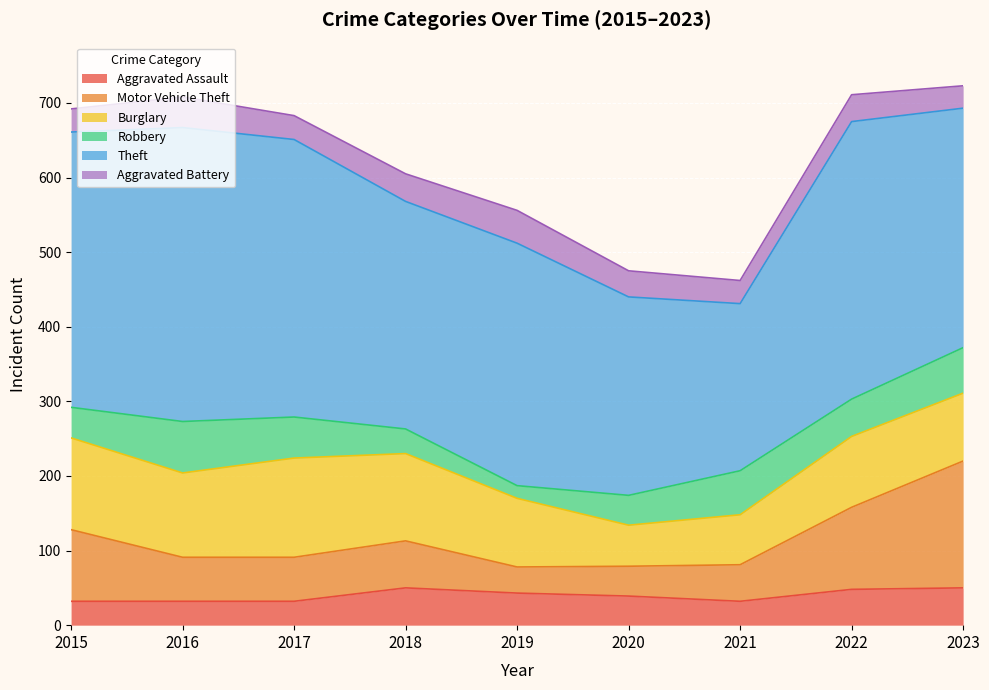

How many values in the Motor Vehicle Theft series are below 59?

3